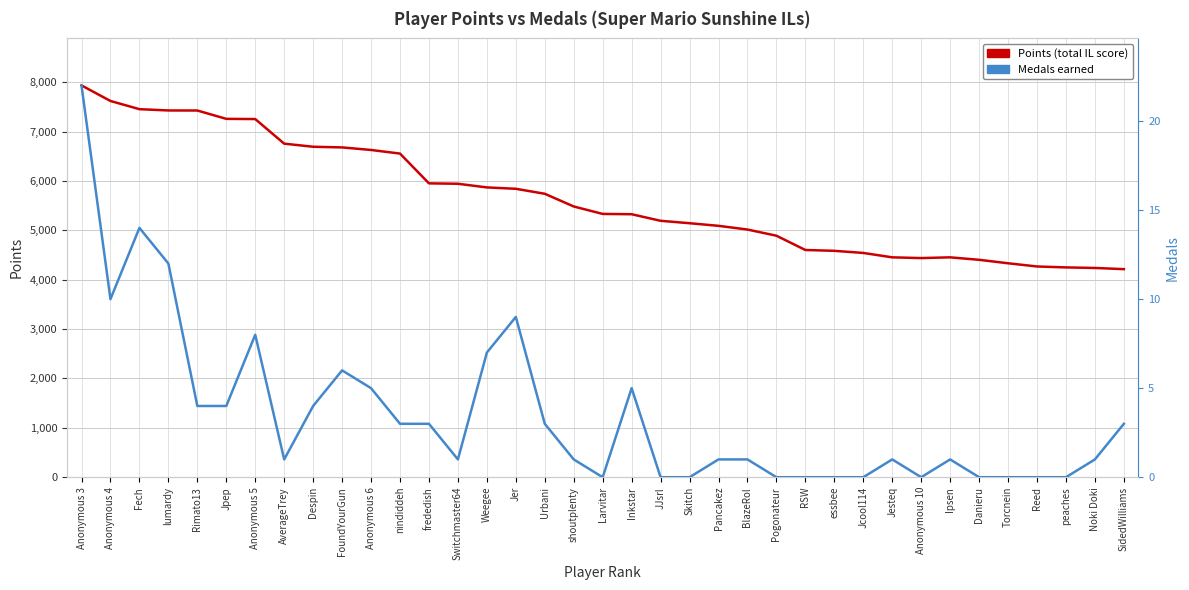

Reading left to right, list all the values displayed in this chart.

Points: Anonymous 3=7933	Anonymous 4=7618	Fech=7452	lumardy=7426	Rimato13=7425	Jpep=7256	Anonymous 5=7252	AverageTrey=6754	Despin=6691	FoundYourGun=6678	Anonymous 6=6626	nindiddeh=6553	frededish=5950	Switchmaster64=5942	Weegee=5868	Jer=5840	Urbani=5739	shoutplenty=5482	Larvitar=5331	Inkstar=5325	JJsrl=5192	Skitch=5143	Pancakez=5090	BlazeRol=5015	Pogonateur=4890	RSW=4601	essbee=4584	Jcool114=4541	Jesteq=4452	Anonymous 10=4437	Ipsen=4452	Danieru=4402	Torcnein=4332	Reed=4267	peaches=4248	Noki Doki=4237	SidedWilliams=4213
Medals: Anonymous 3=22	Anonymous 4=10	Fech=14	lumardy=12	Rimato13=4	Jpep=4	Anonymous 5=8	AverageTrey=1	Despin=4	FoundYourGun=6	Anonymous 6=5	nindiddeh=3	frededish=3	Switchmaster64=1	Weegee=7	Jer=9	Urbani=3	shoutplenty=1	Larvitar=0	Inkstar=5	JJsrl=0	Skitch=0	Pancakez=1	BlazeRol=1	Pogonateur=0	RSW=0	essbee=0	Jcool114=0	Jesteq=1	Anonymous 10=0	Ipsen=1	Danieru=0	Torcnein=0	Reed=0	peaches=0	Noki Doki=1	SidedWilliams=3